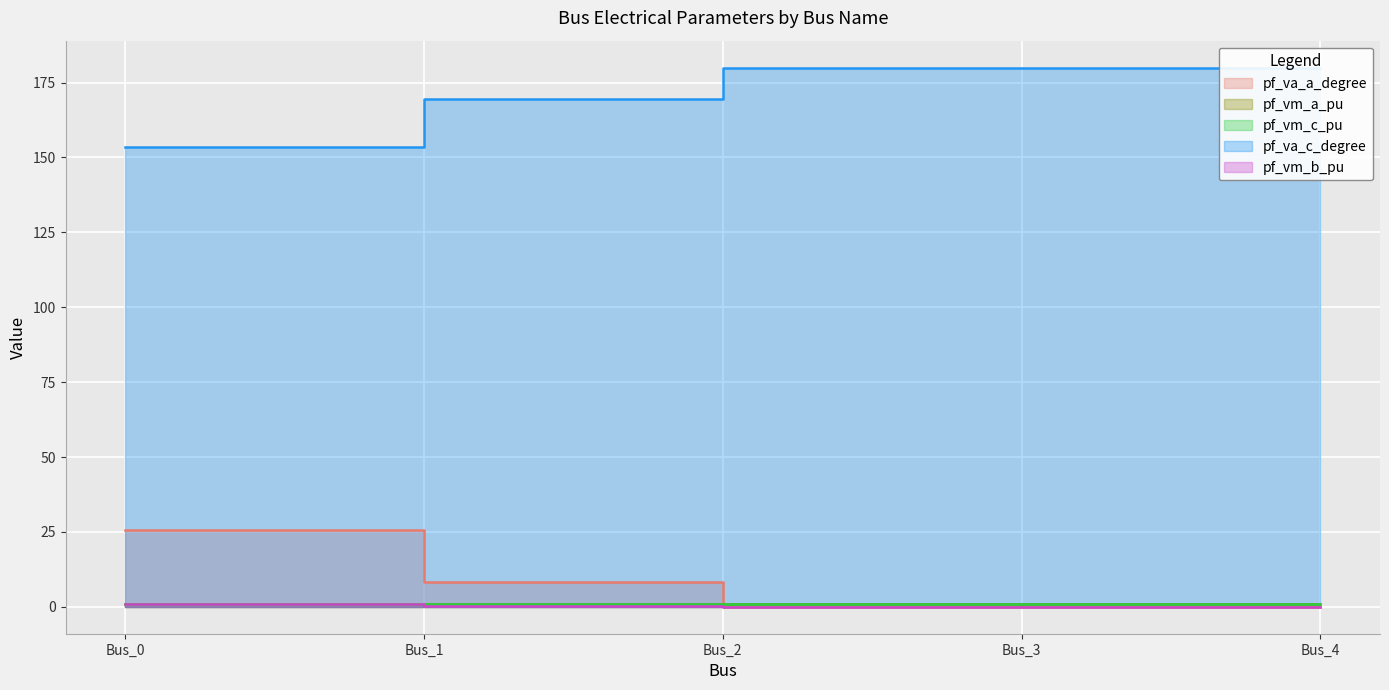

At how many categories does at least one series exceed 49?

5